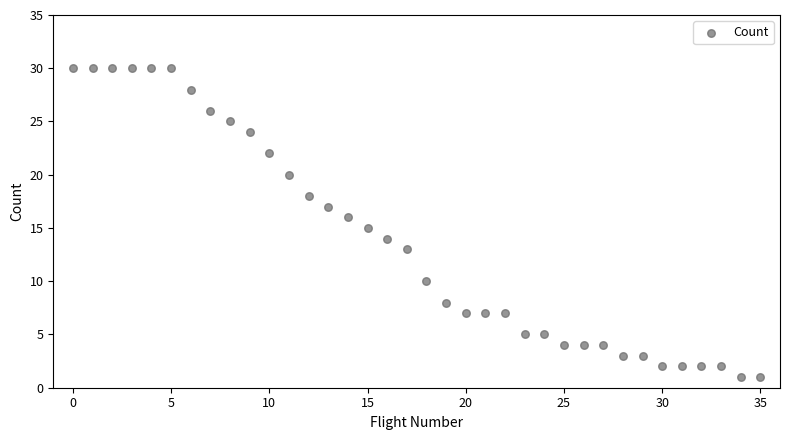

What is the range of Y values (max minus min)?

29